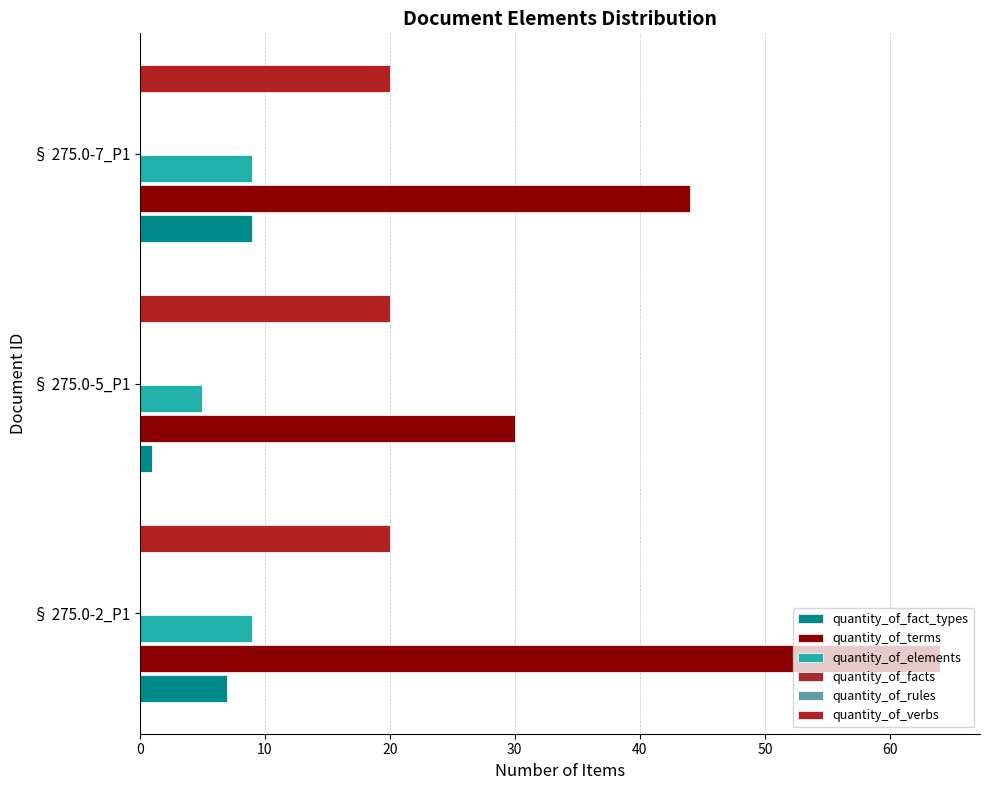

The value of quantity_of_rules at 10 is 0.1. True or false?

True